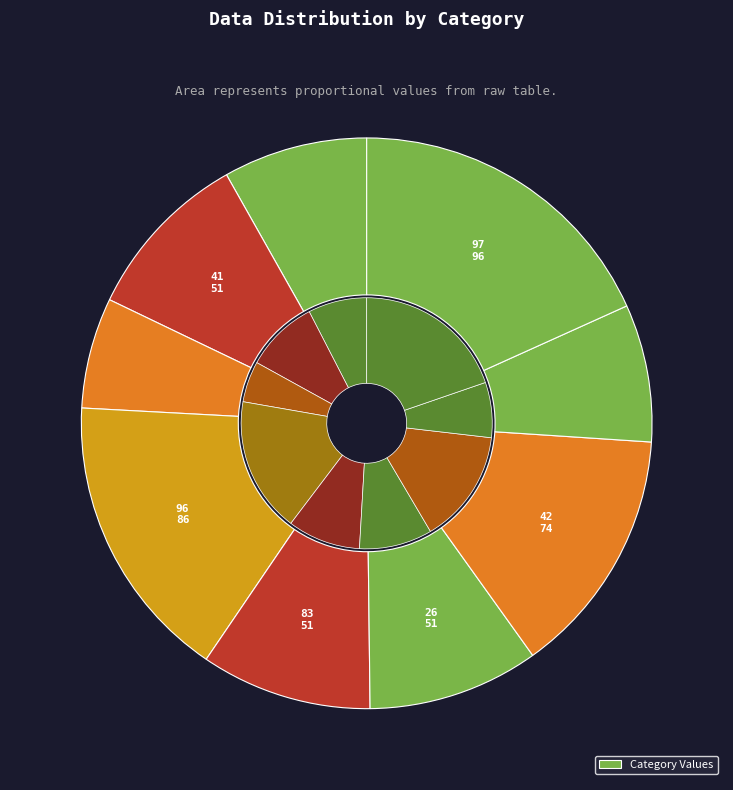

To the nearest percent, what portion does 92 represent?

6%